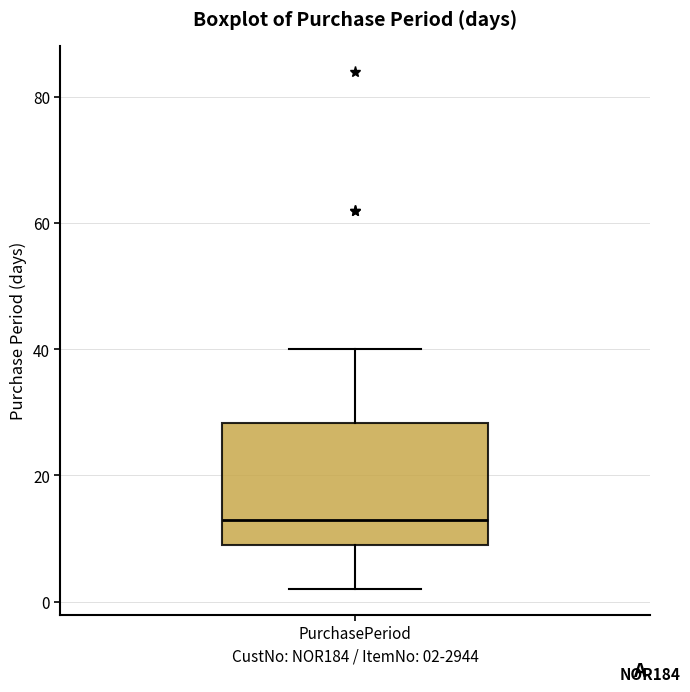

Where is the lower edge of the box for PurchasePeriod on the y-axis? The values are not printed on the chart, so give them approximately, as read against the axis.

10